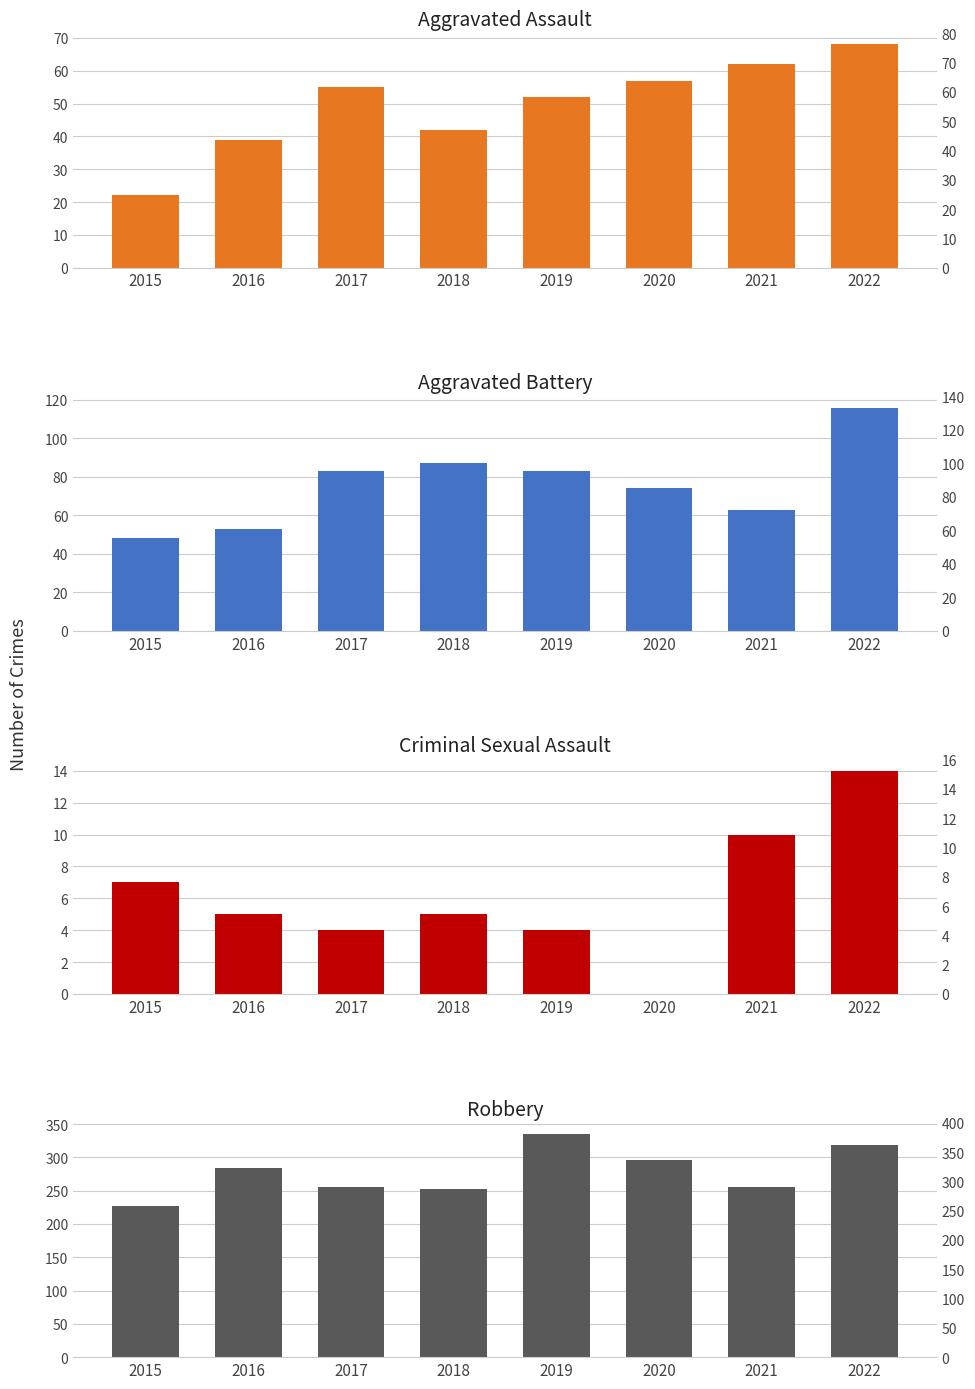

What is the total value across all series at 2019?

474